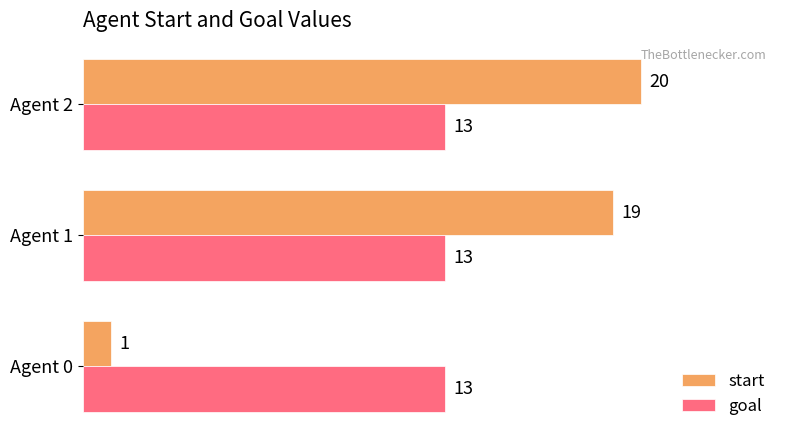

What is the highest value of the start series?

20